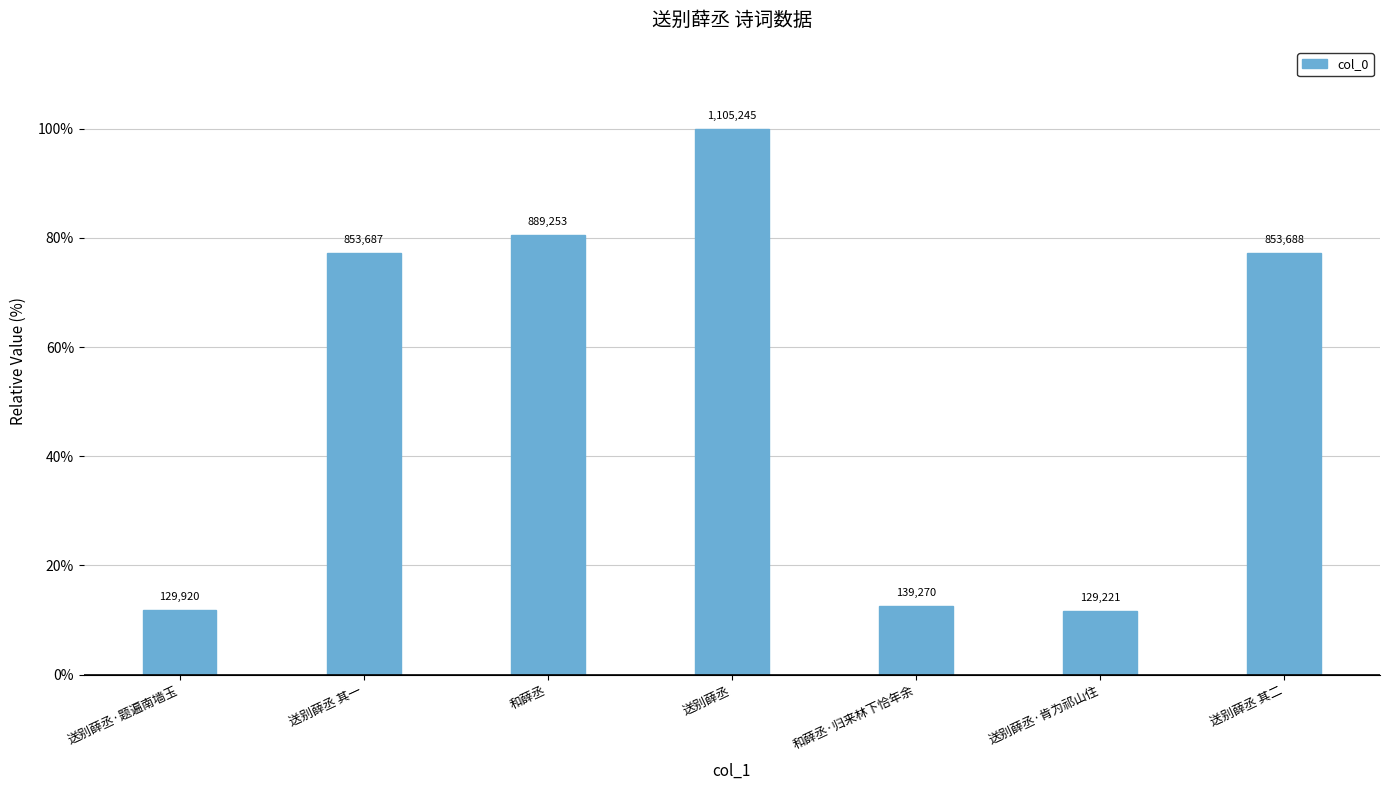

How many bars are there in total?

7